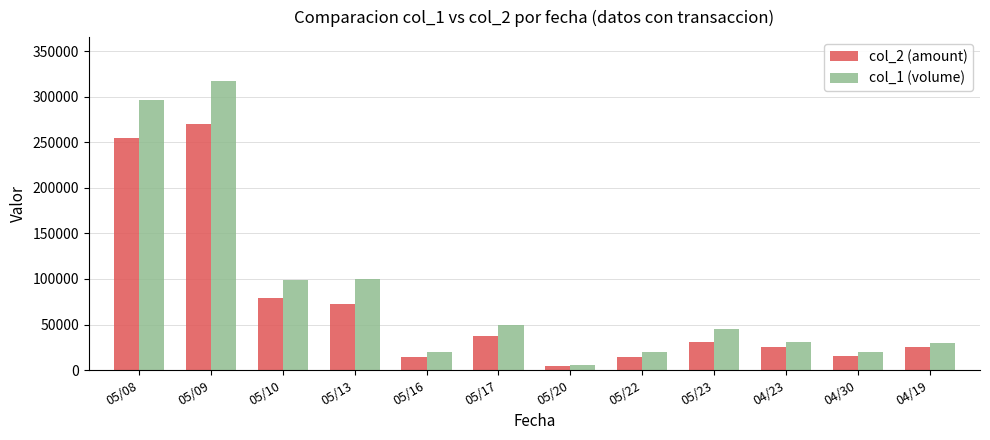

What is the difference between the highest and lowest values at 05/22?

6200